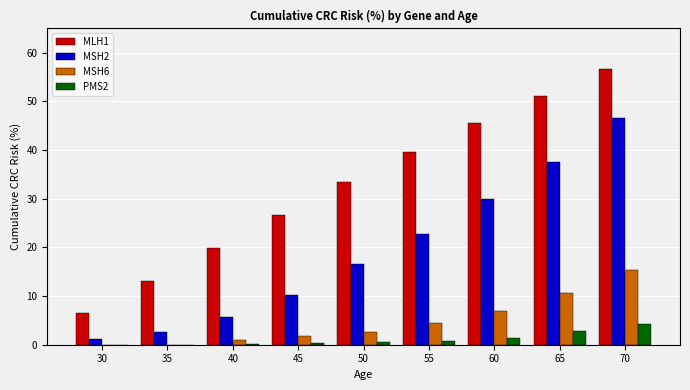

True or false: PMS2 has a value of 1.4 at 60.

True